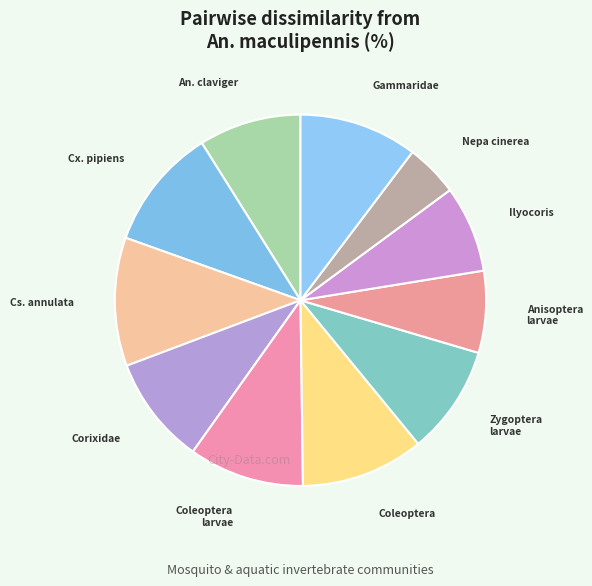

Is there any slice that represents more than half of the pie?

No